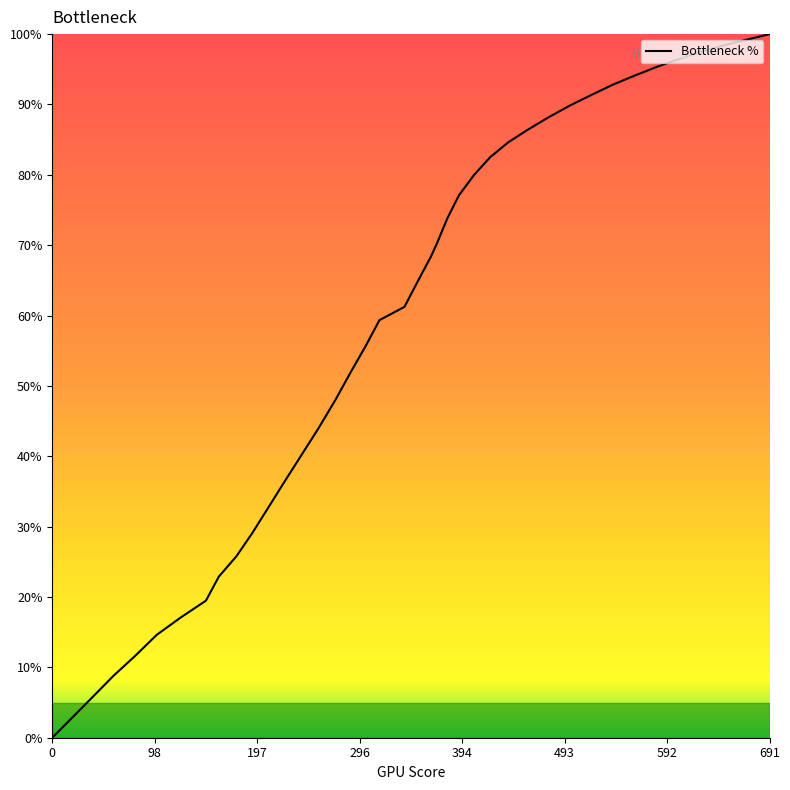

What is the maximum value shown in the chart?

100.0